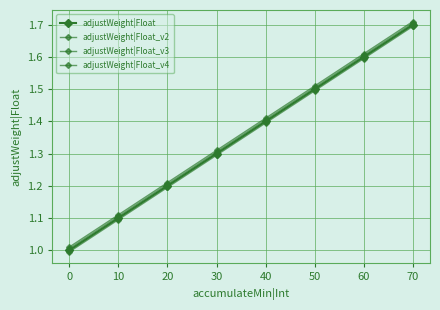

True or false: adjustWeight|Float and adjustWeight|Float_v4 cross at least once.

False